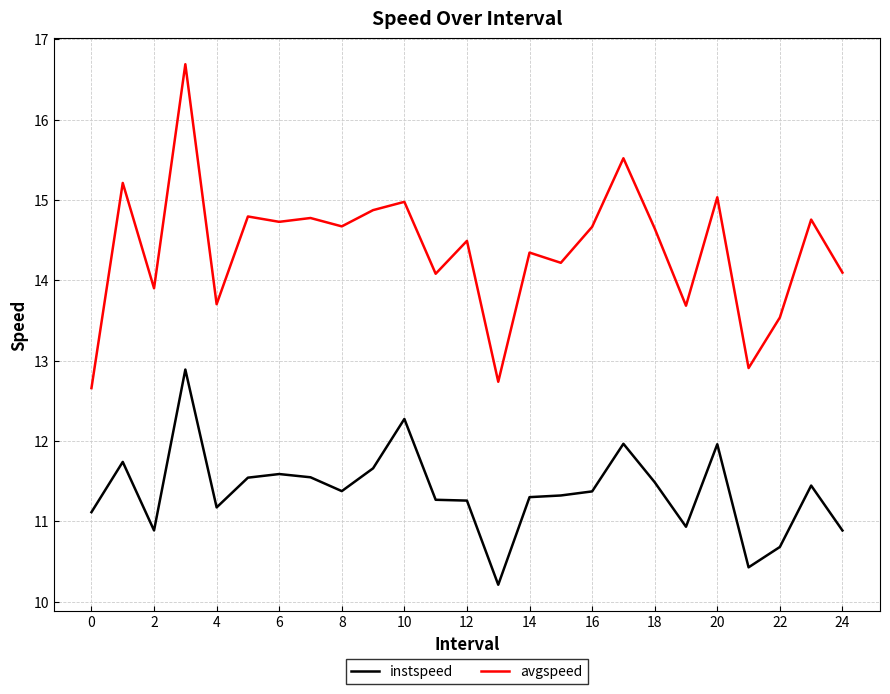

What is the difference between the maximum and minimum values in the instspeed series?

2.7